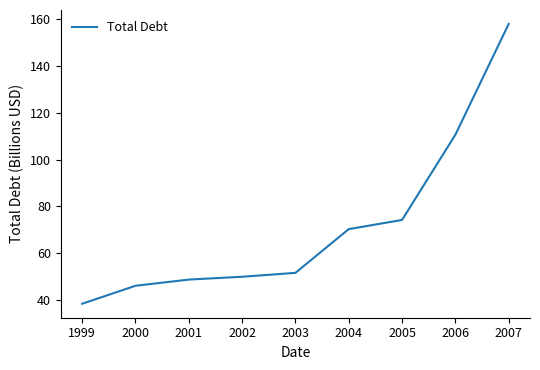

Approximately how many times larger is the value at 2003 compared to 2000?

1.1